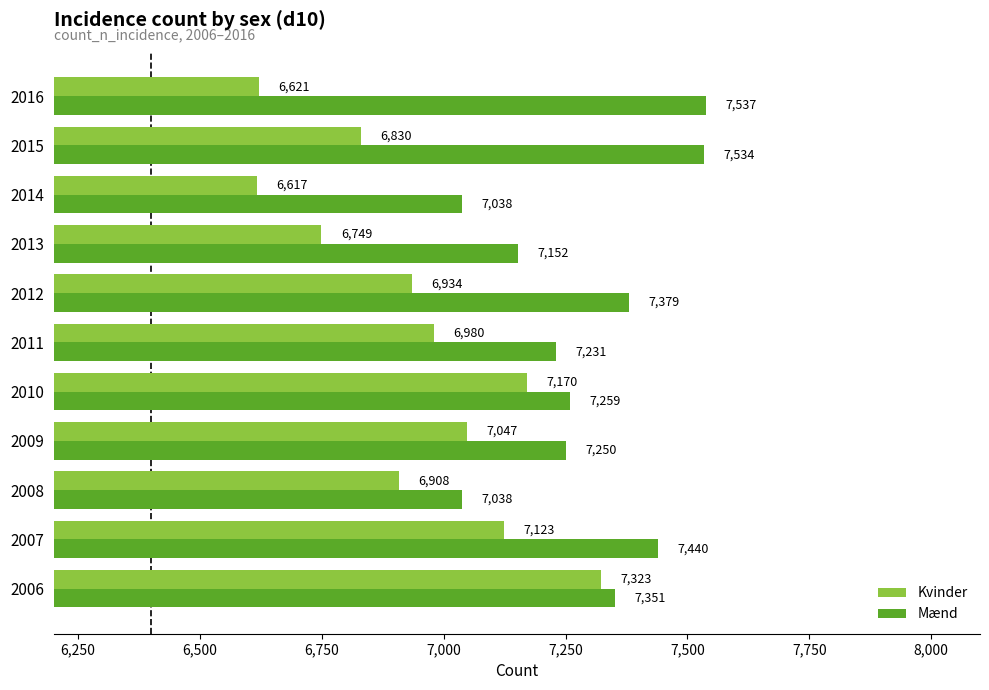

Count the number of data series in this chart.

2